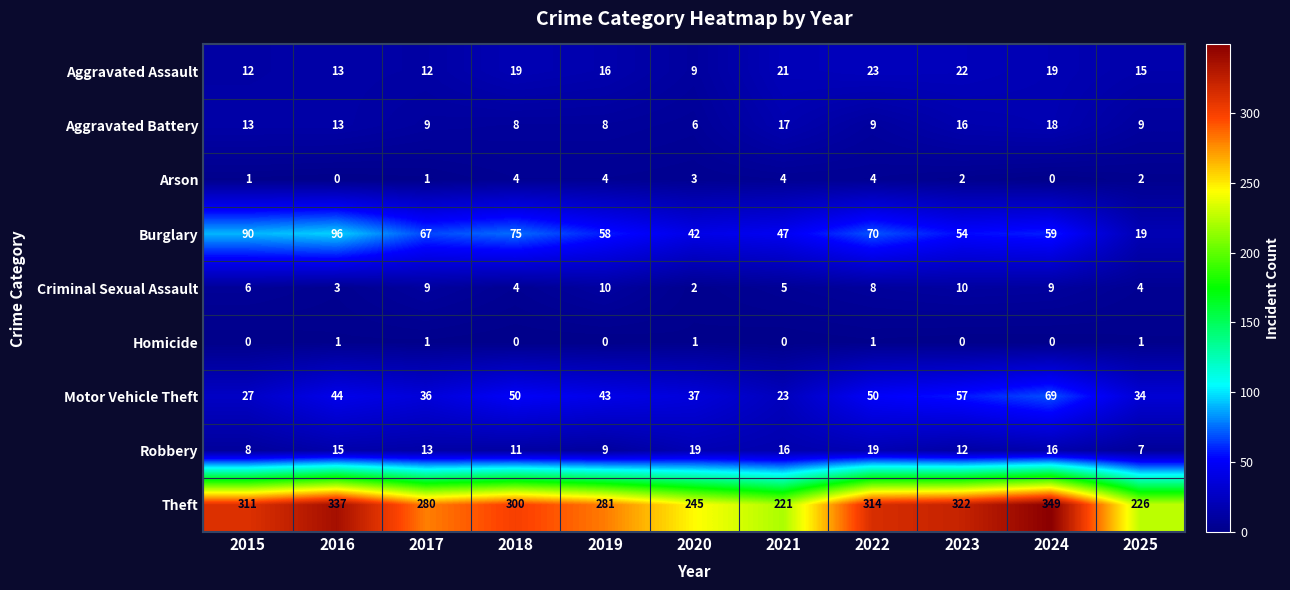

How many categories are shown in the chart?

11